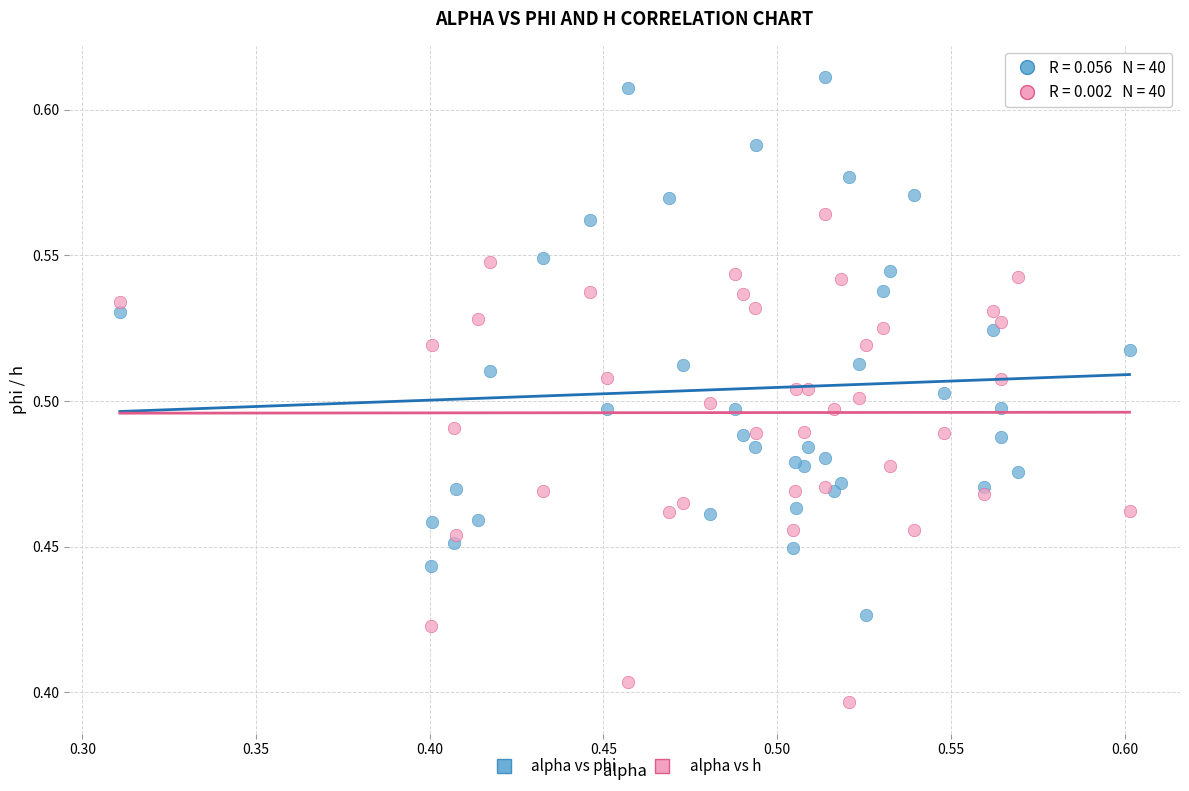

Which series contains the lowest Y value?

alpha vs h